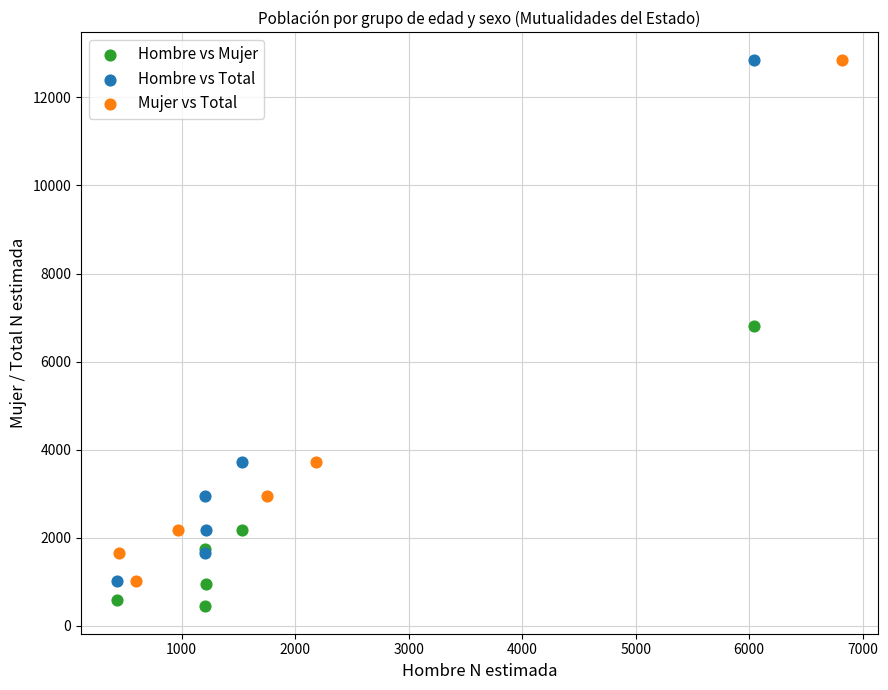

Which series reaches the minimum Y coordinate?

Hombre vs Mujer